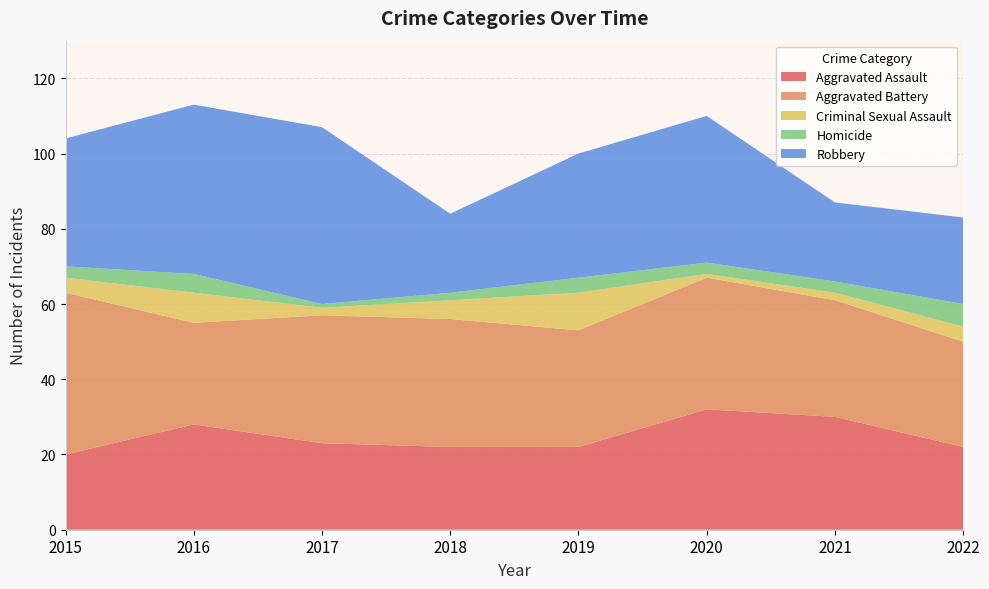

Reading right to left, list all the values displayed in this chart.

Aggravated Assault: 2022=22	2021=30	2020=32	2019=22	2018=22	2017=23	2016=28	2015=20
Aggravated Battery: 2022=28	2021=31	2020=35	2019=31	2018=34	2017=34	2016=27	2015=43
Criminal Sexual Assault: 2022=4	2021=2	2020=1	2019=10	2018=5	2017=2	2016=8	2015=4
Homicide: 2022=6	2021=3	2020=3	2019=4	2018=2	2017=1	2016=5	2015=3
Robbery: 2022=23	2021=21	2020=39	2019=33	2018=21	2017=47	2016=45	2015=34